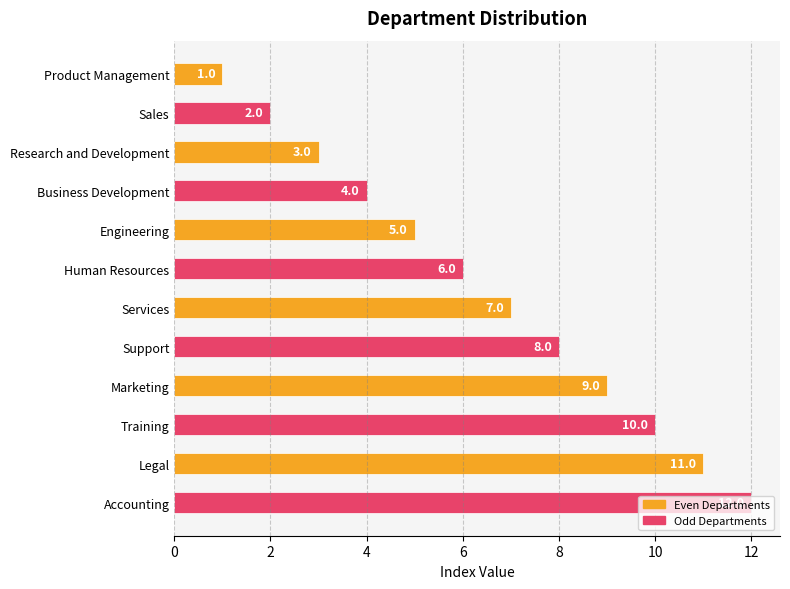

What is the smallest value displayed?

1